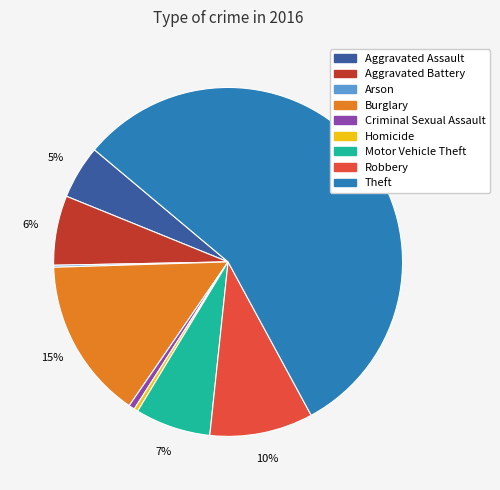

Which category has the biggest portion of the pie?

Theft